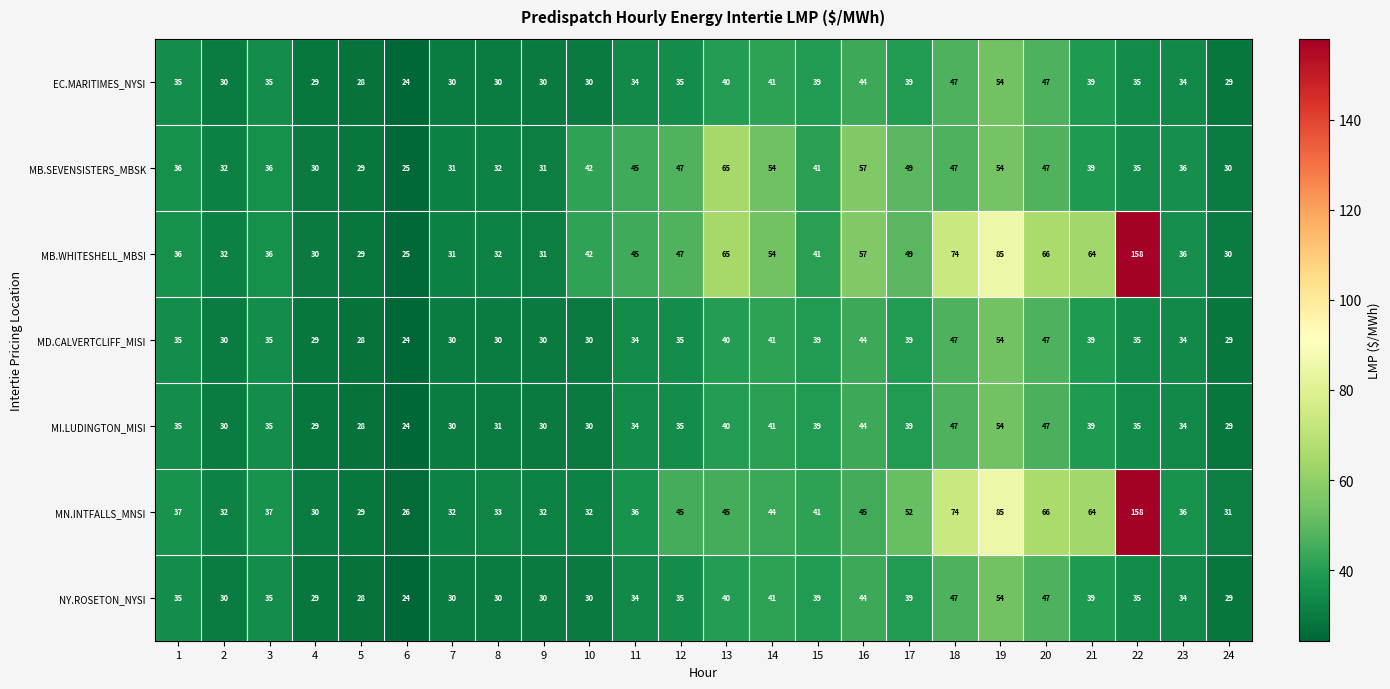

How many distinct data groups are displayed?

7